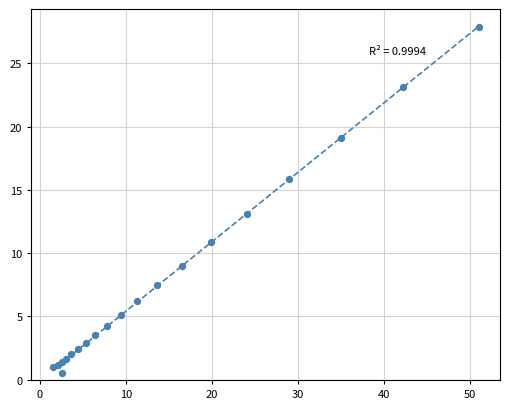

What Y value in the scatter plot is closest to 14?

13.1